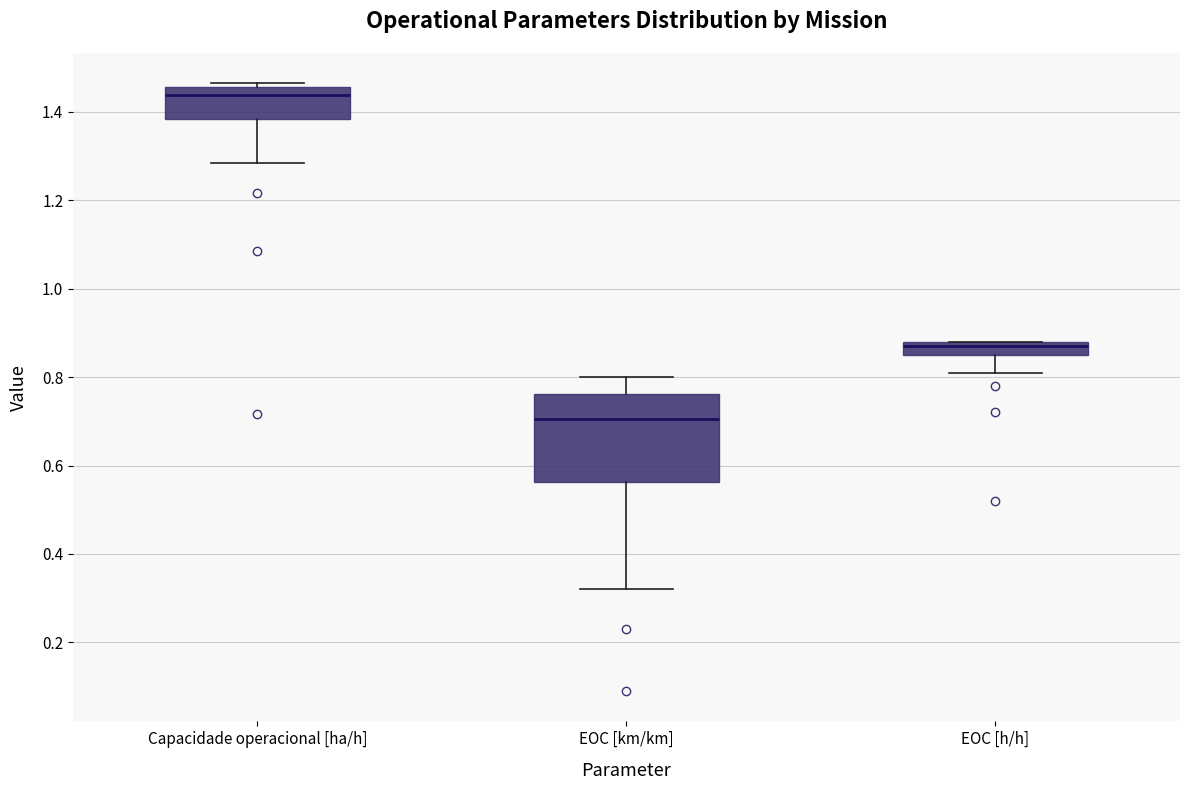

Which box's median line is the highest?

Capacidade operacional [ha/h]